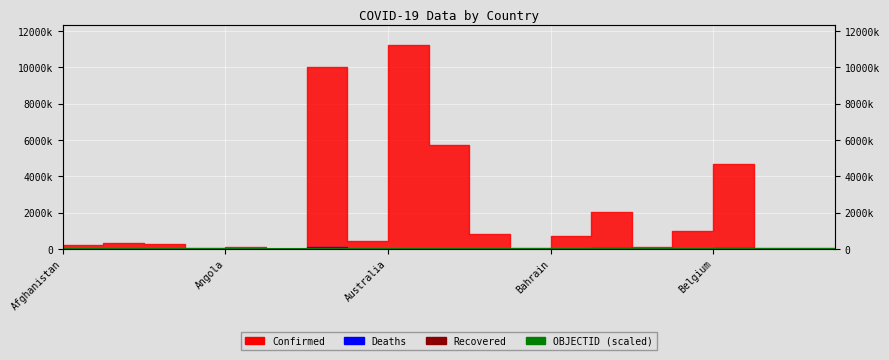

The chart shows a value of 300 at Afghanistan. True or false?

True